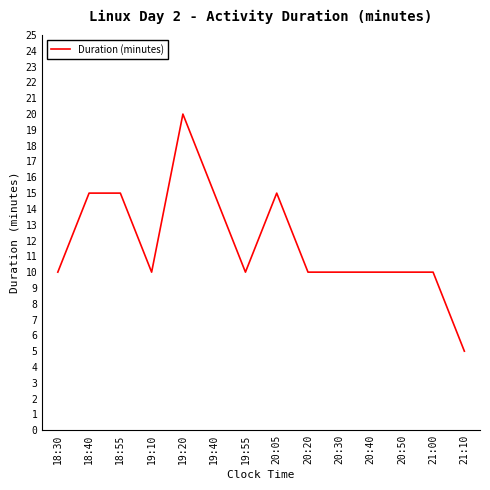

Which category has the lowest value across all series?

21:10